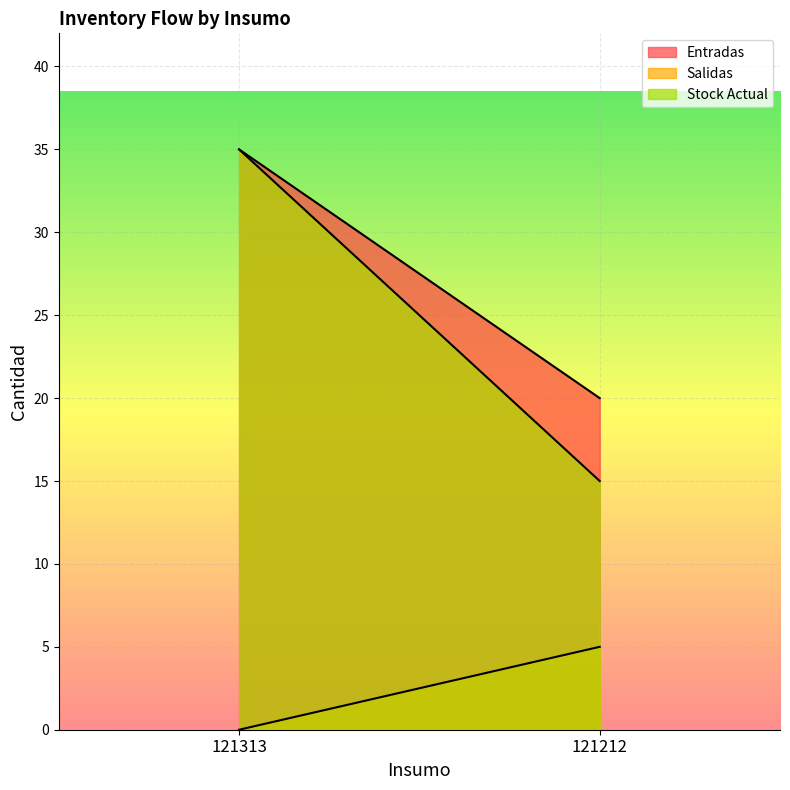

What is the difference between the Entradas values at 121212 and 121313?

15